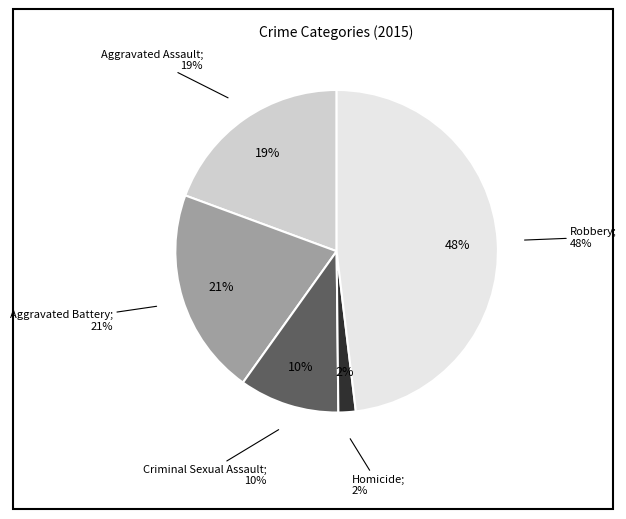

Does Aggravated Assault account for over 50% of the chart?

No